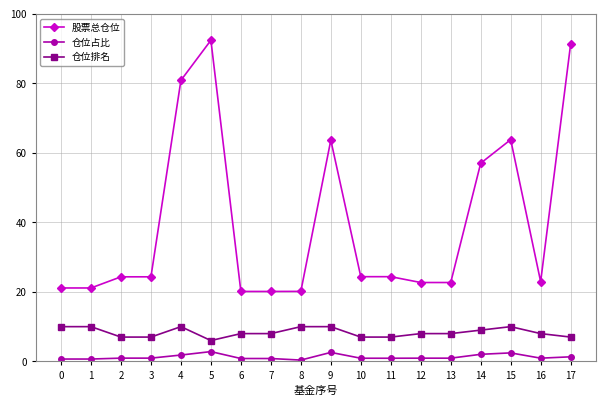

What is the difference between the maximum and second lowest values in the 股票总仓位 series?

72.3